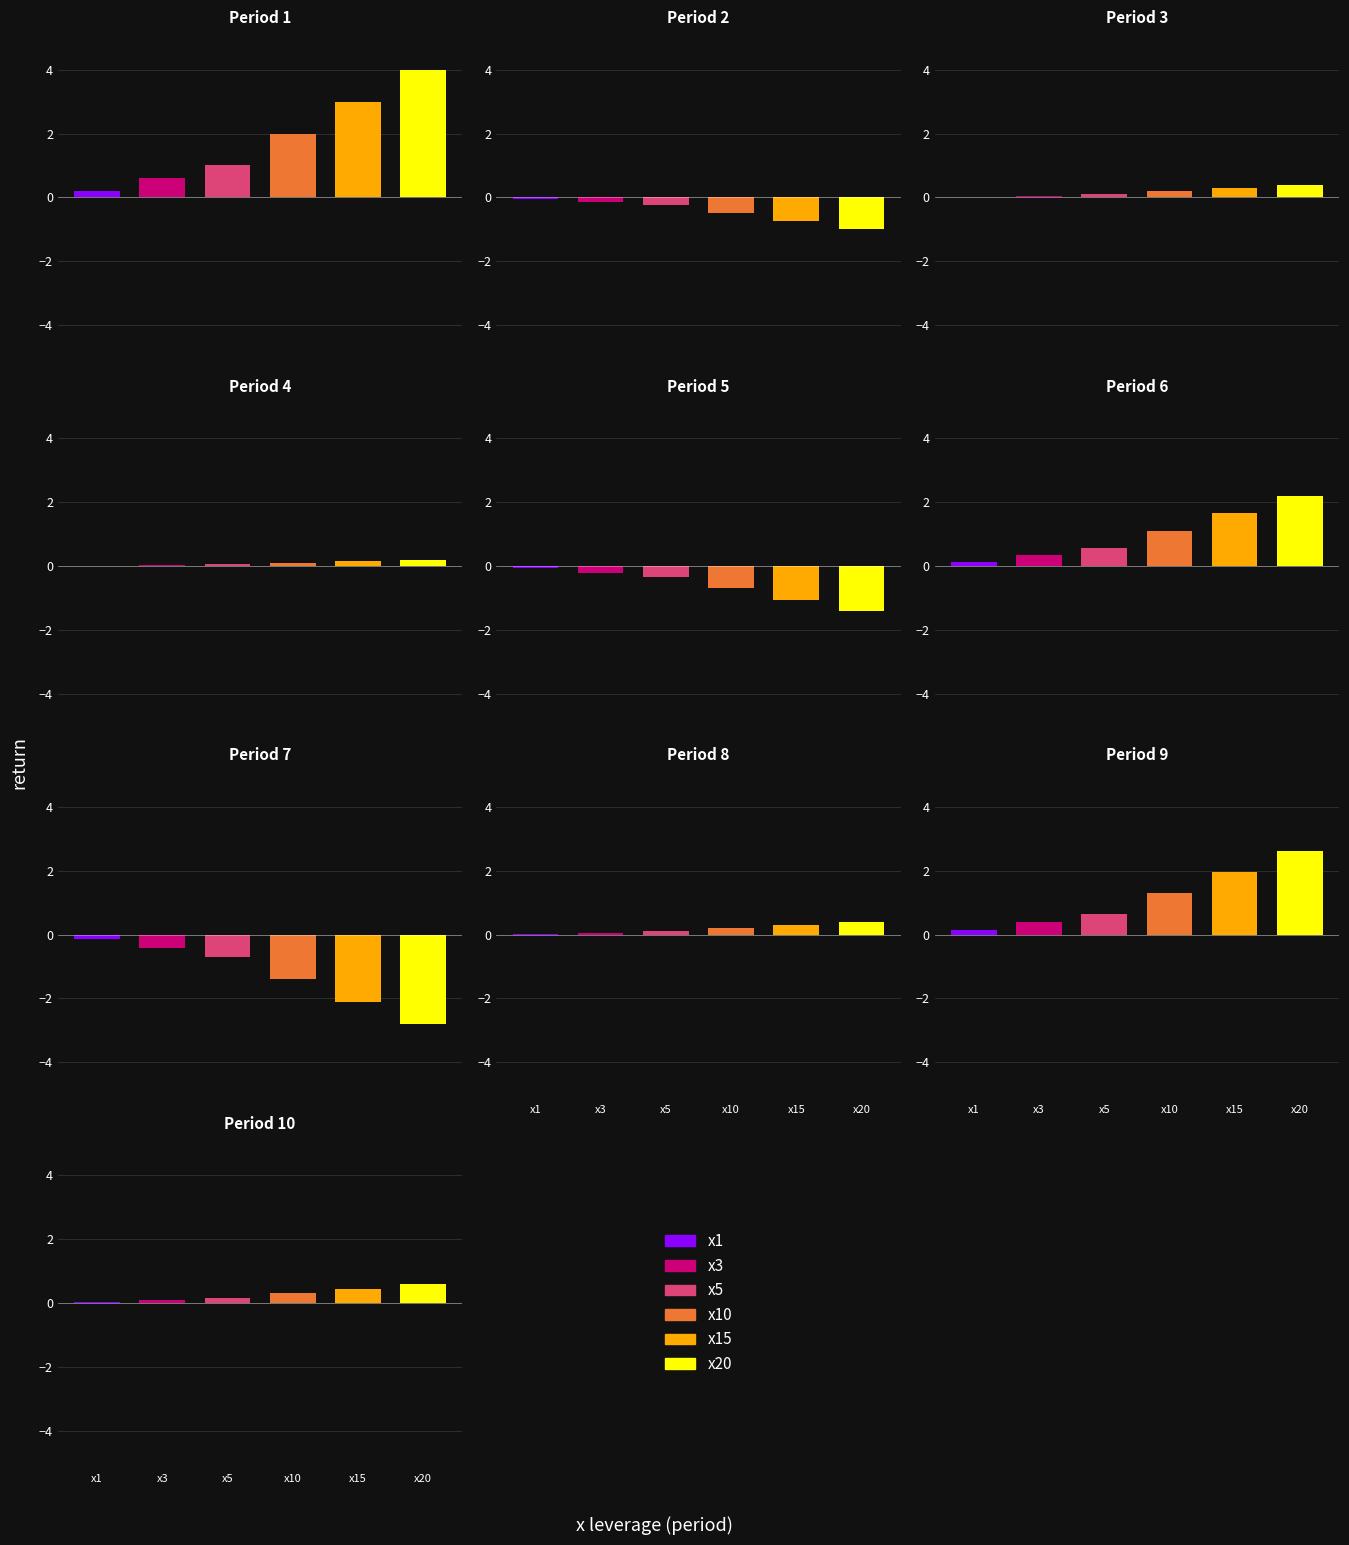

How many values in the x15 series are below 0?

3